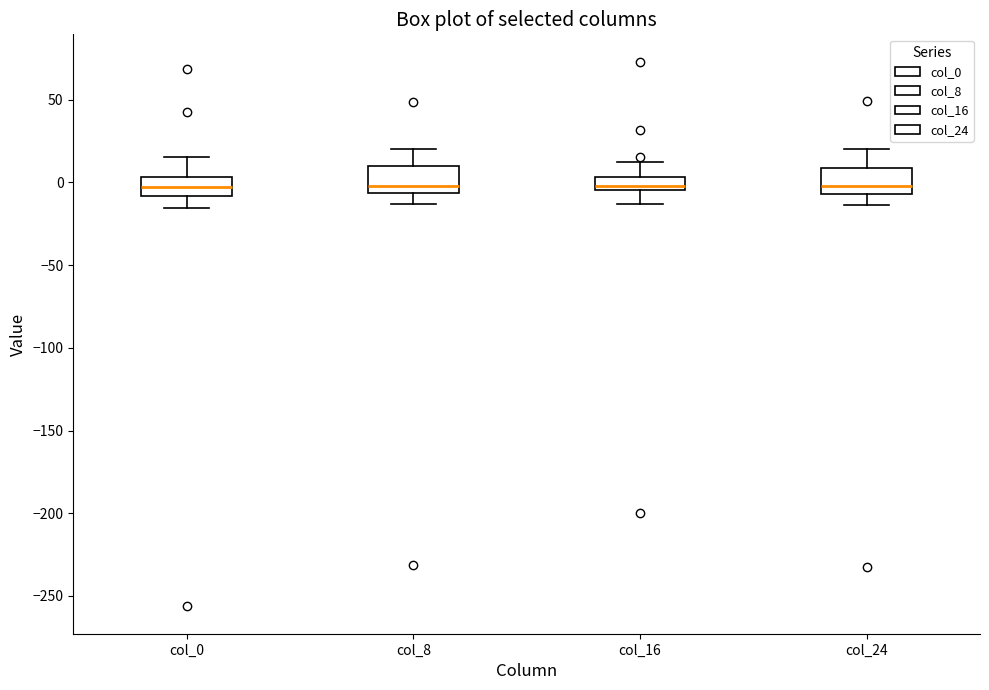

Reading left to right, read every box against the y-axis: the position of its median line, the range the box covers, and the ends of its whiskers. The values are not printed on the chart, so give them approximately, as read against the axis.

col_0: median -5, box -10 to 5, whiskers -15 to 15
col_8: median 0, box -5 to 10, whiskers -15 to 20
col_16: median 0, box -5 to 5, whiskers -15 to 10
col_24: median 0, box -5 to 10, whiskers -15 to 20